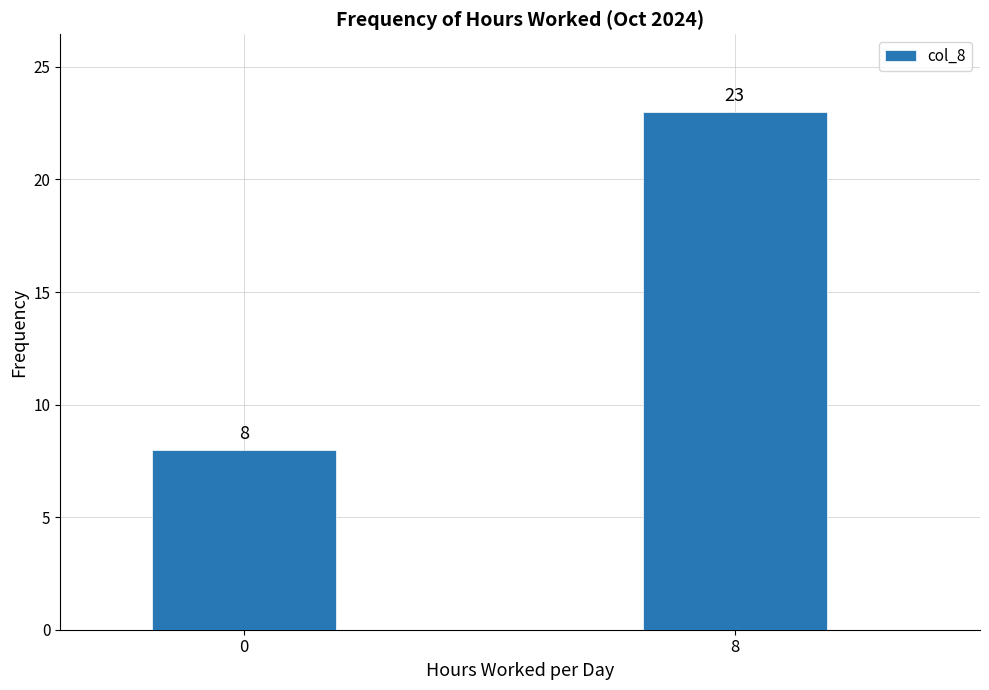

Reading right to left, extract all data points from this chart.

23	8